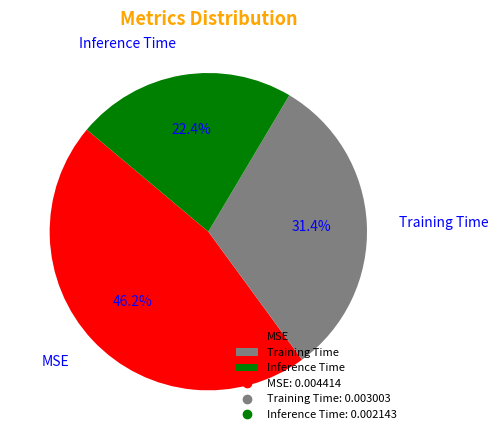

Combined, do MSE and Inference Time account for over 50%?

Yes